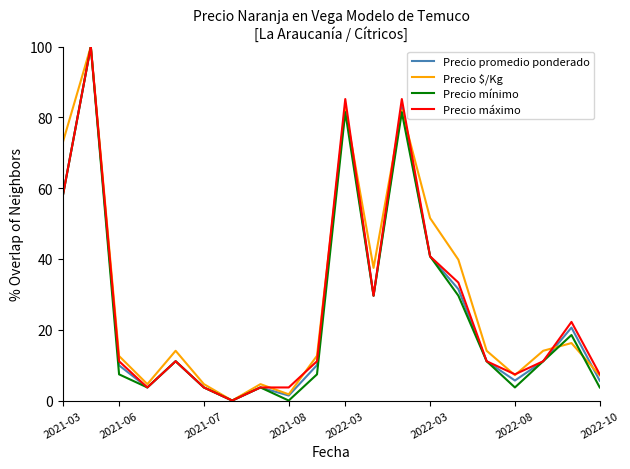

What is the maximum value shown in the chart?

100.0